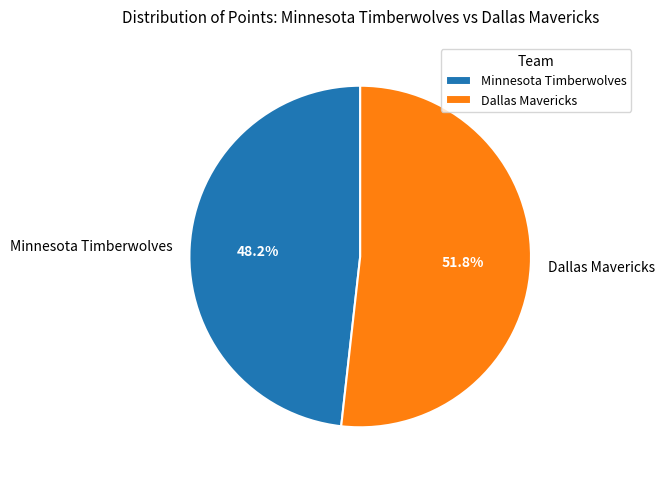

To the nearest percent, what portion does Dallas Mavericks represent?

52%